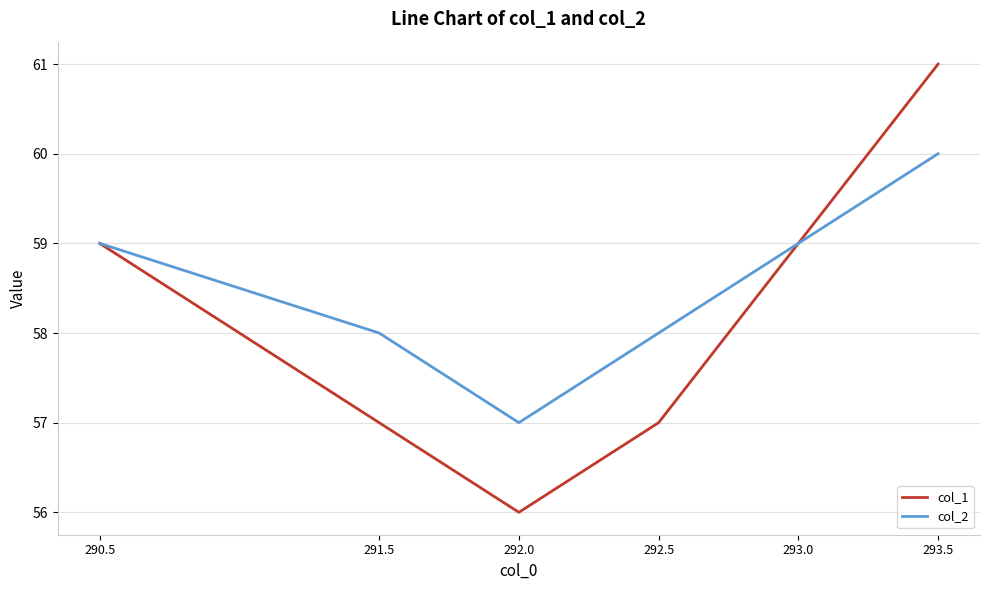

Rank the series by their maximum value, from highest to lowest.

col_1, col_2